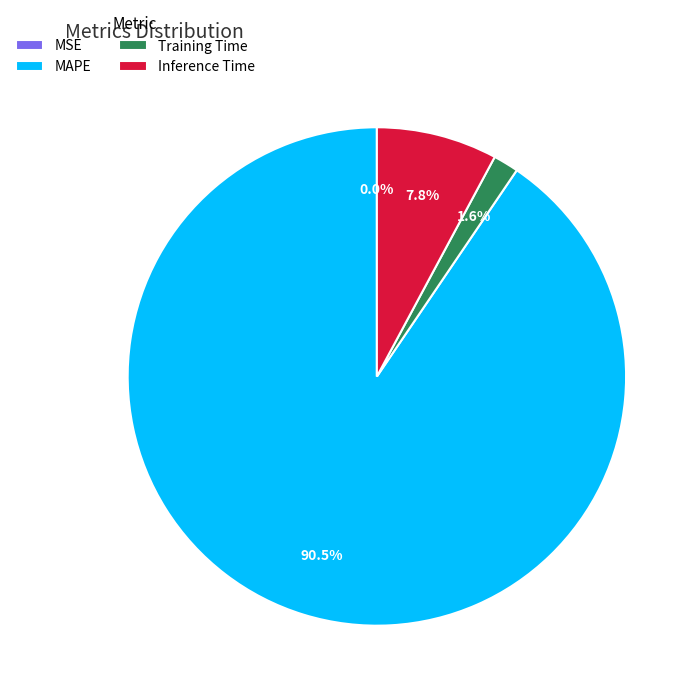

The Inference Time slice represents 23% of the pie. True or false?

False